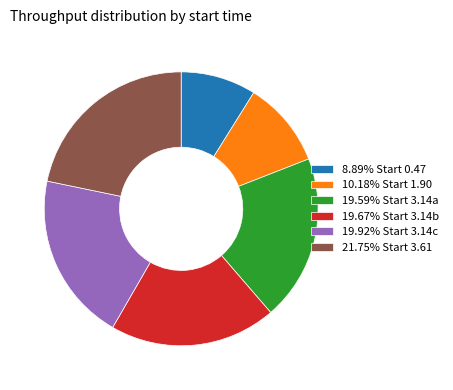

What is the ratio of the value at 10.18% Start 1.90 to the value at 19.59% Start 3.14a?

0.5